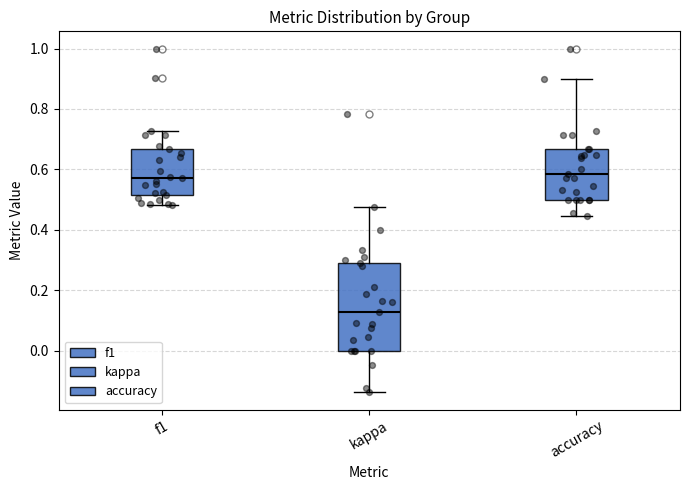

Reading left to right, transcribe this box plot: for each box, give where its median line is, the range the box spans, and where its two whiskers end, as read against the y-axis. The values are not printed on the chart, so give them approximately, as read against the axis.

f1: median 0.58, box 0.52 to 0.66, whiskers 0.48 to 0.72
kappa: median 0.12, box 0.00 to 0.30, whiskers -0.14 to 0.48
accuracy: median 0.58, box 0.50 to 0.66, whiskers 0.44 to 0.90